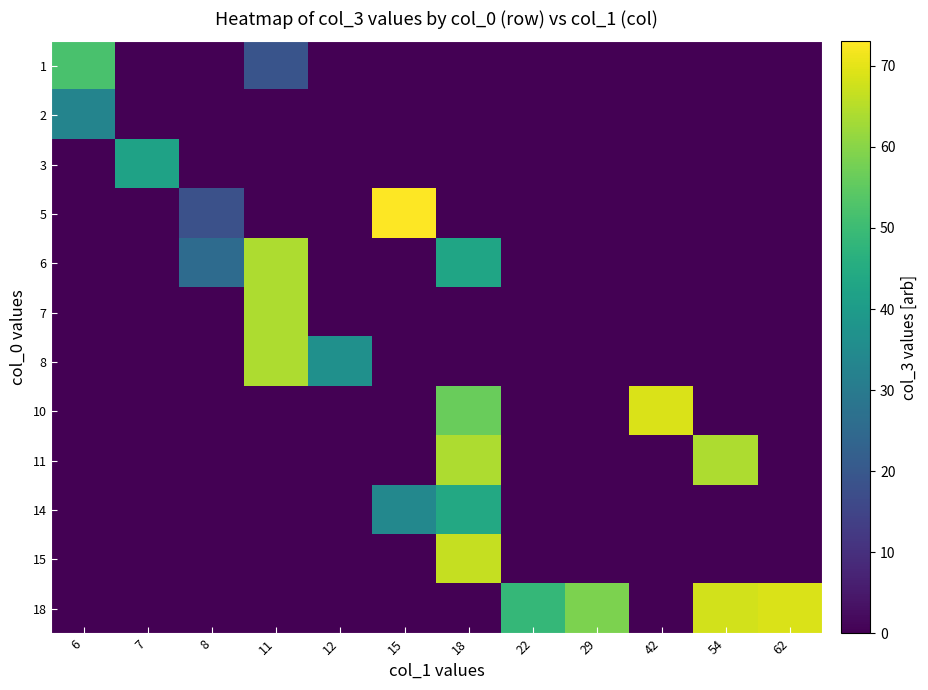

At how many categories does at least one series exceed 61?

6